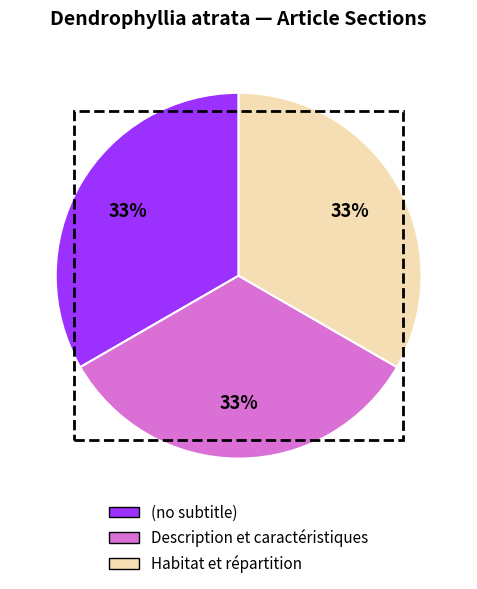

Is there a majority slice in this chart?

No